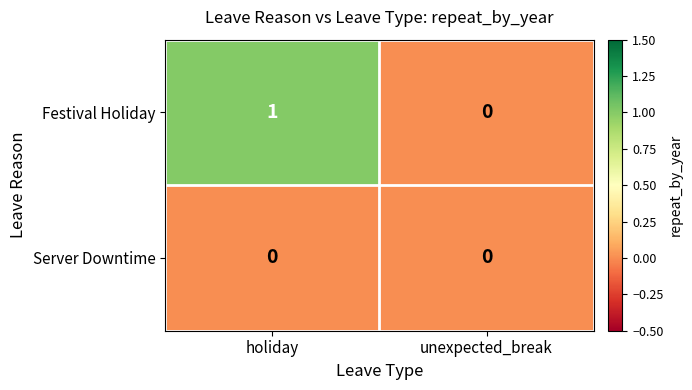

What is the difference between the highest and lowest values at holiday?

1